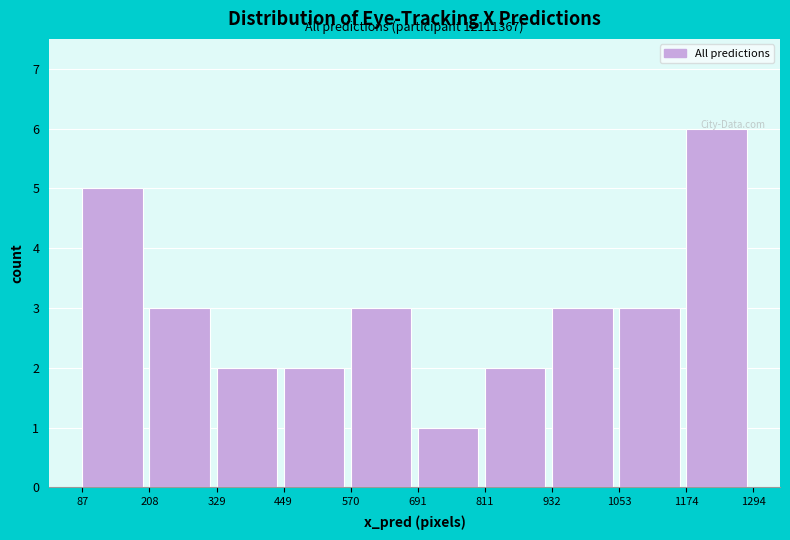

Over which range of the x-axis is the bar tallest?

1174 to 1294